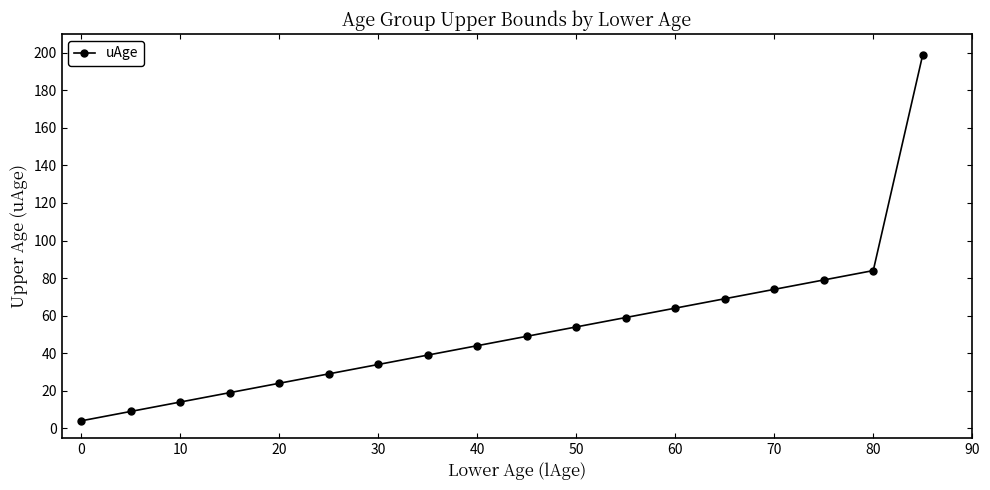

Count the number of categories in the chart.

18